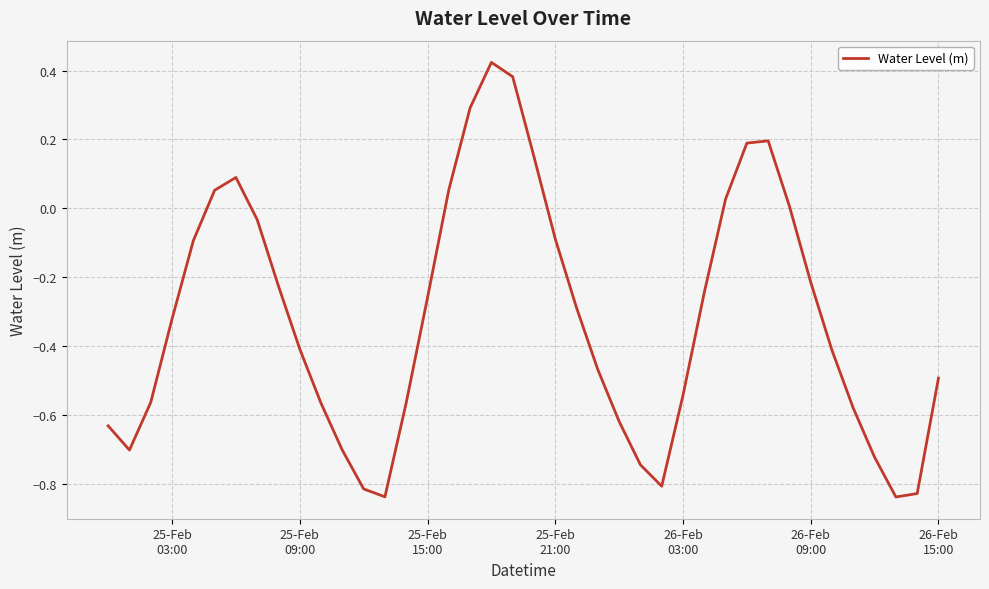

What is the difference between the maximum and minimum values?

1.3